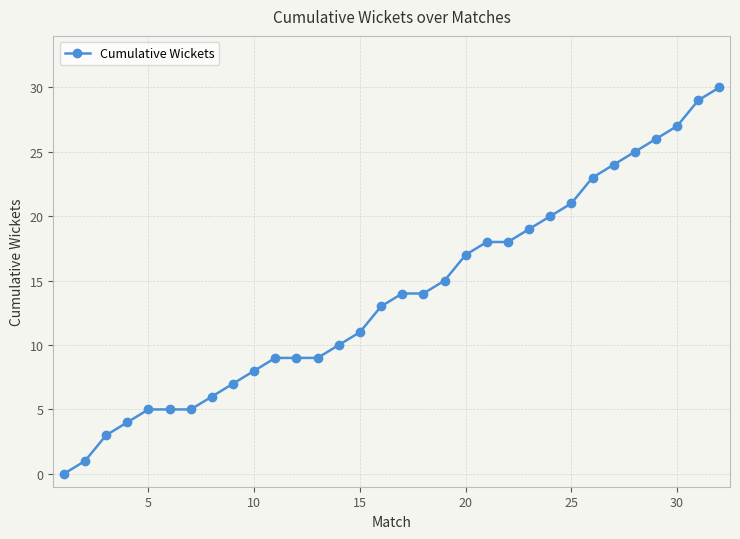

What is the greatest value displayed?

30